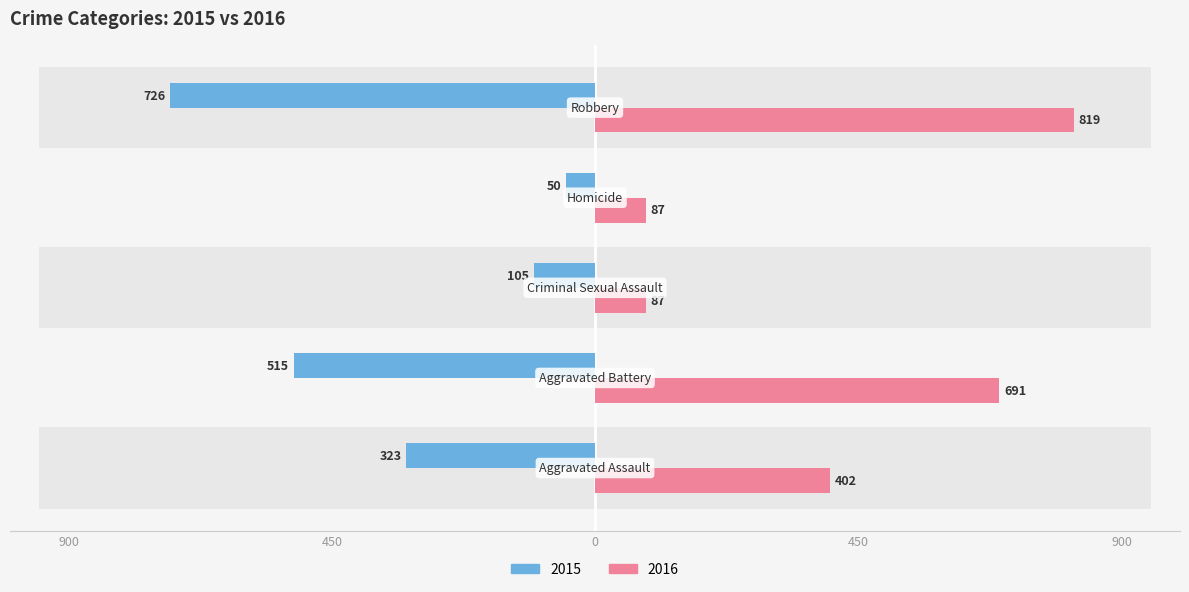

List the series in order of their peak value, lowest first.

2015, 2016